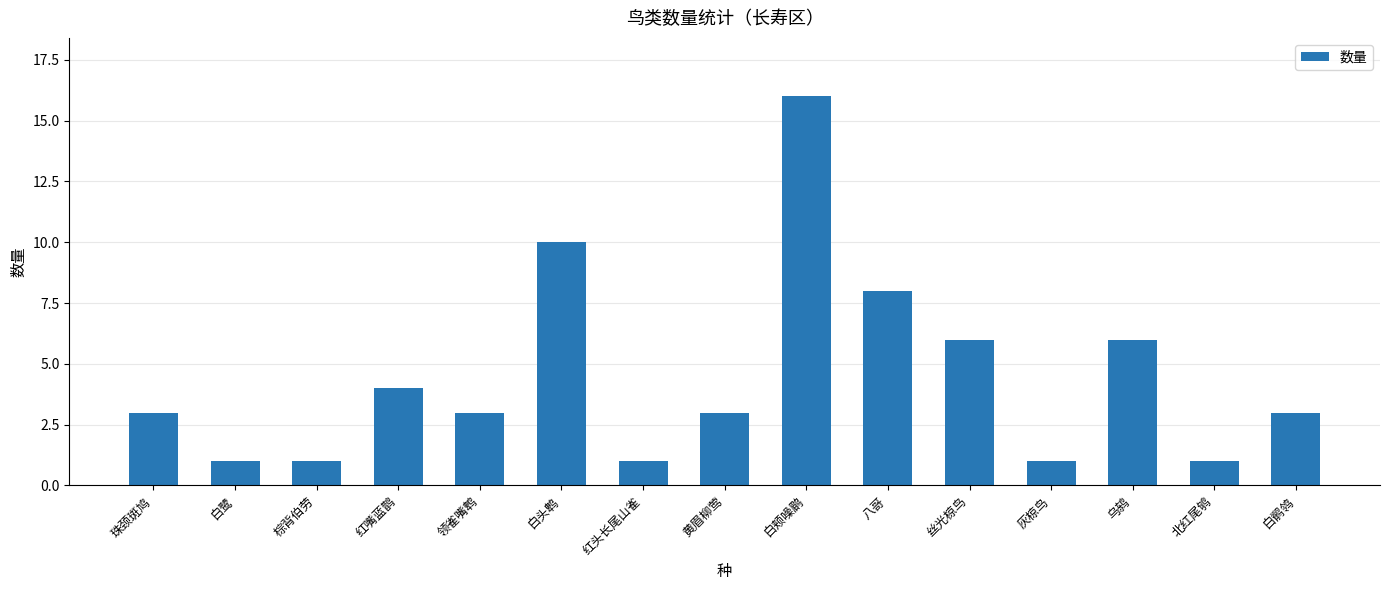

Count the values in the range 1 to 6.

12